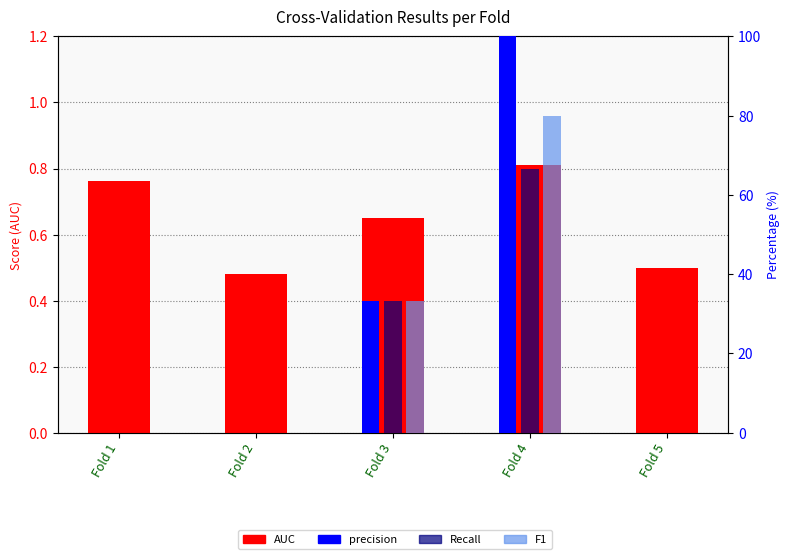

True or false: AUC has a value of 0.8 at Fold 2.

False